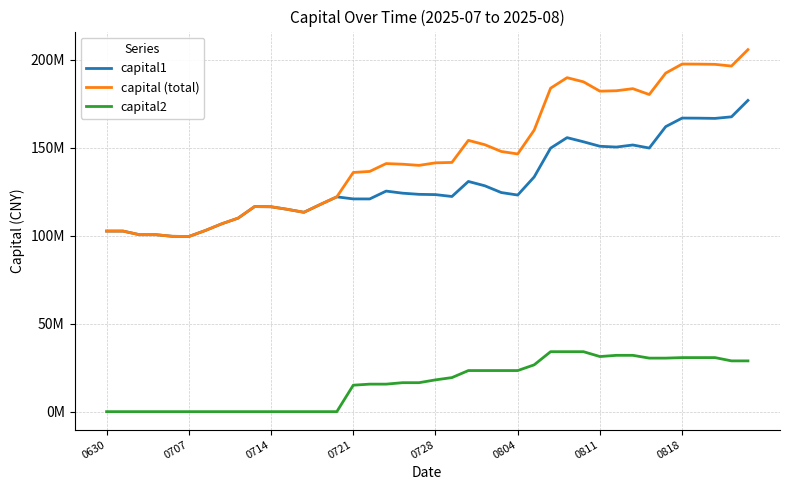

What are all the series names shown in the legend?

capital1, capital (total), capital2